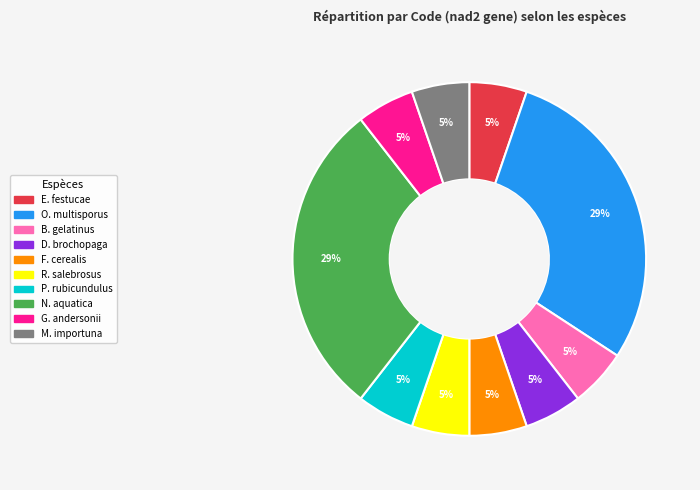

Does any single category account for the majority?

No